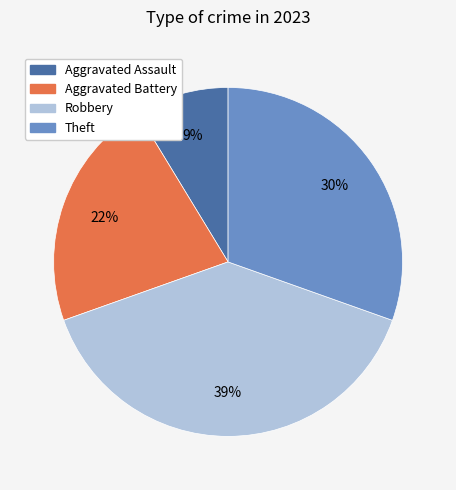

How many segments does this pie chart have?

4